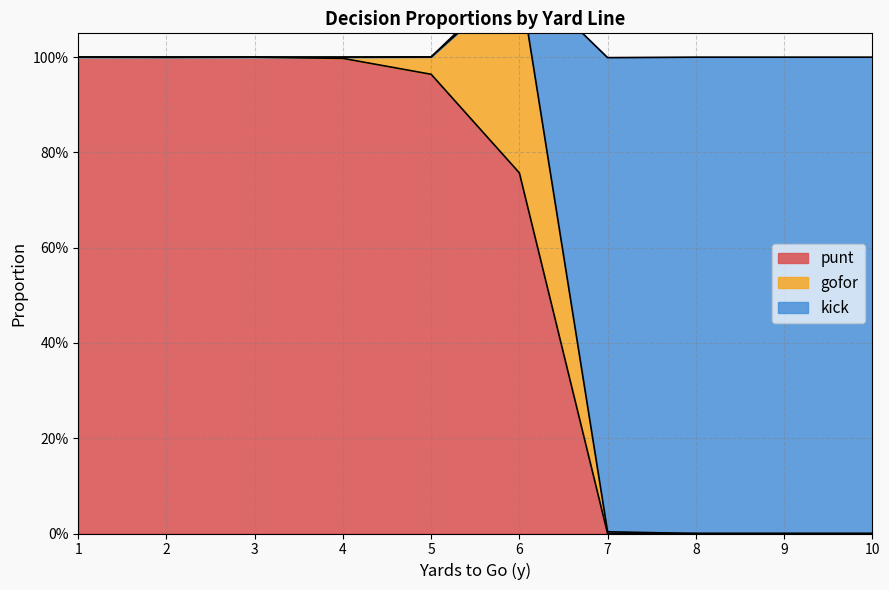

What are all the series names shown in the legend?

punt, gofor, kick